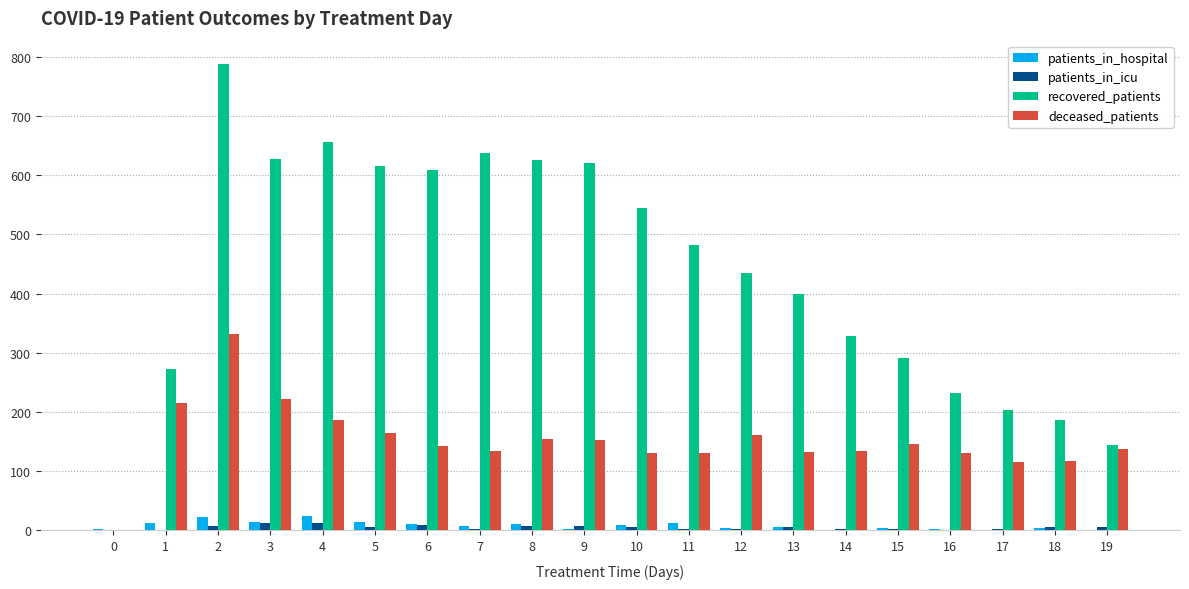

Which series has the largest range (max minus min)?

recovered_patients